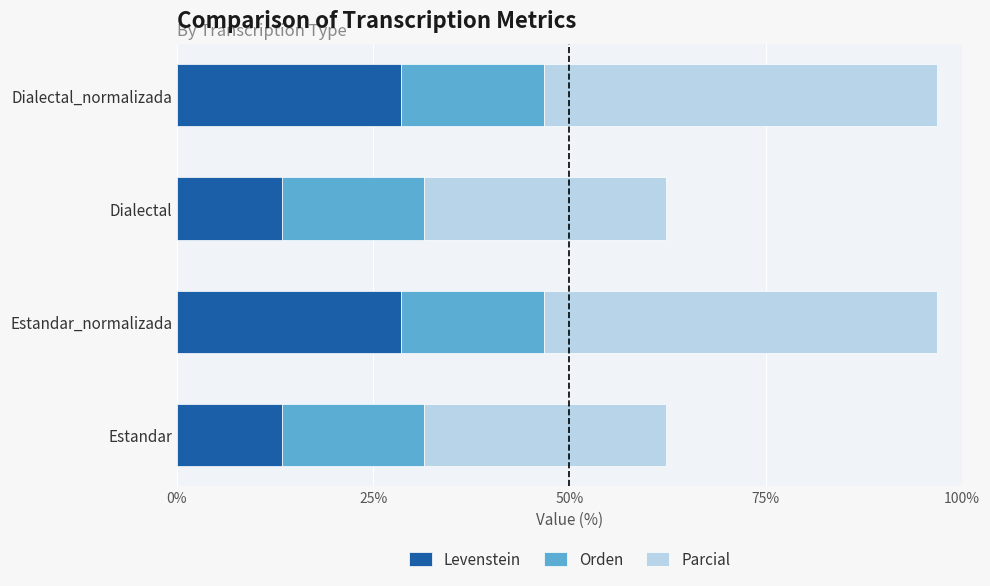

What is the sum of the Levenstein values at Estandar_normalizada and Dialectal?

41.9